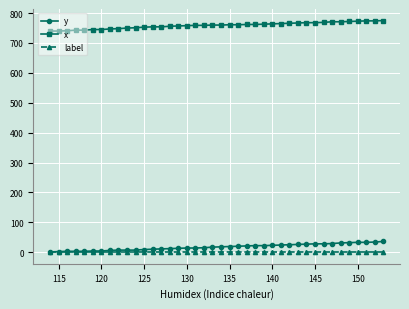

At how many categories does at least one series exceed 613?

40